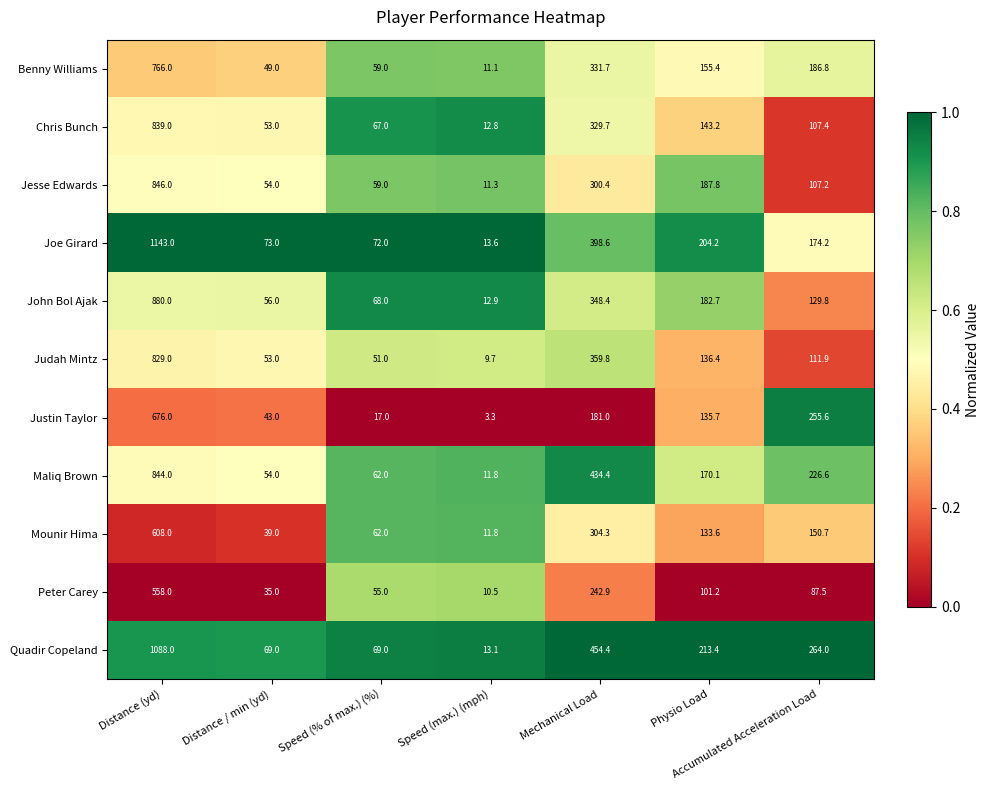

What is the greatest value displayed?

1143.0